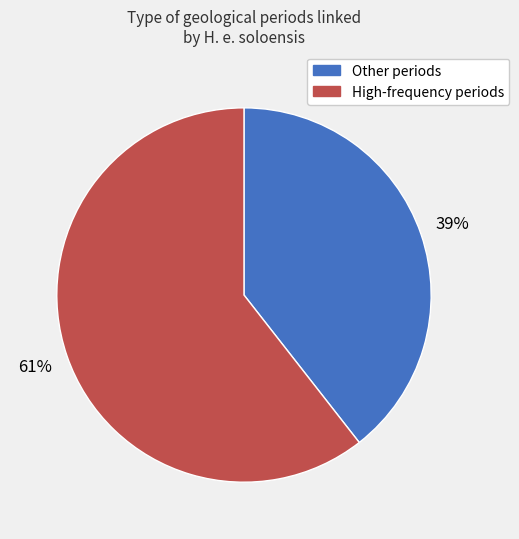

Is there any slice that represents more than half of the pie?

Yes